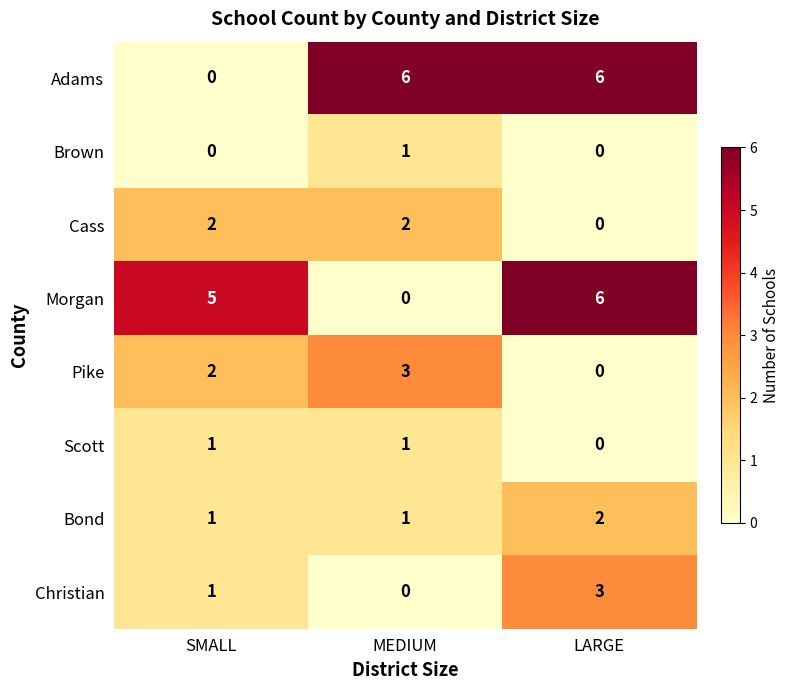

How many categories are shown in the chart?

3